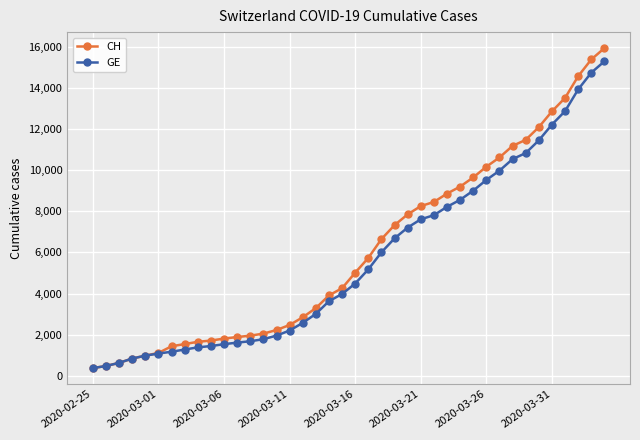

What is the difference between the second highest and second lowest values in the CH series?

14896